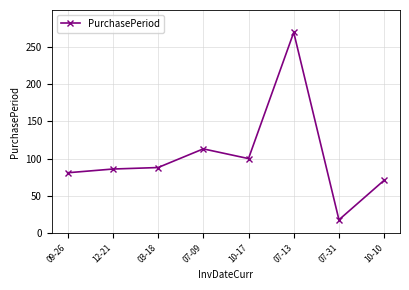

The value at 09-26 is 81. True or false?

True